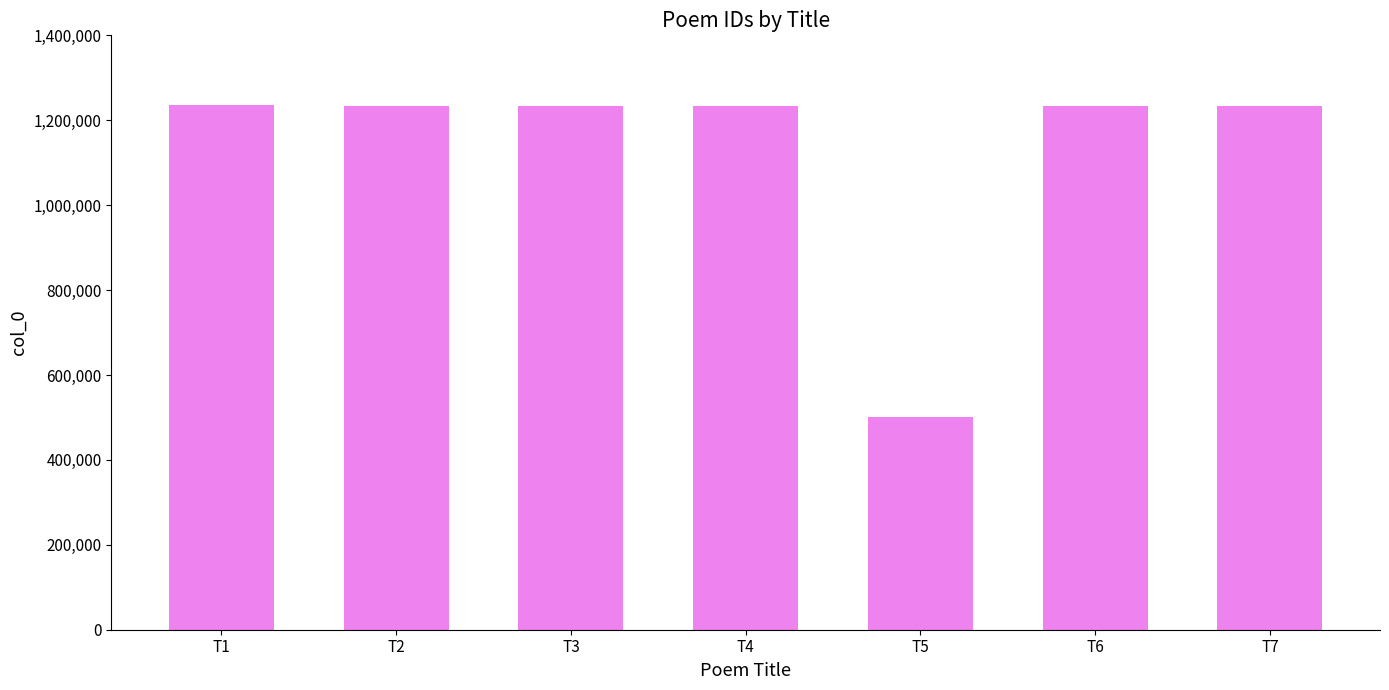

Are the bars horizontal?

No